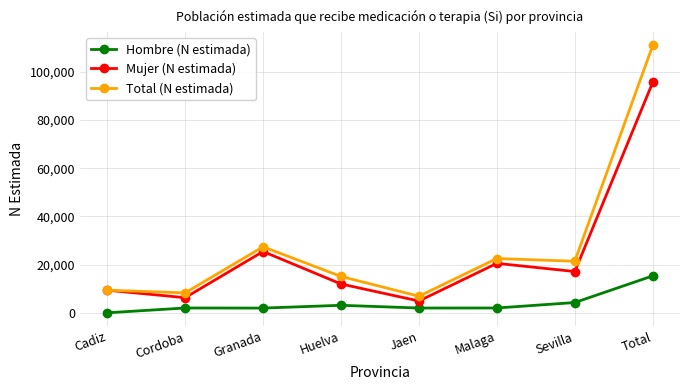

Where is Mujer (N estimada) nearest to the value 50249?

Granada